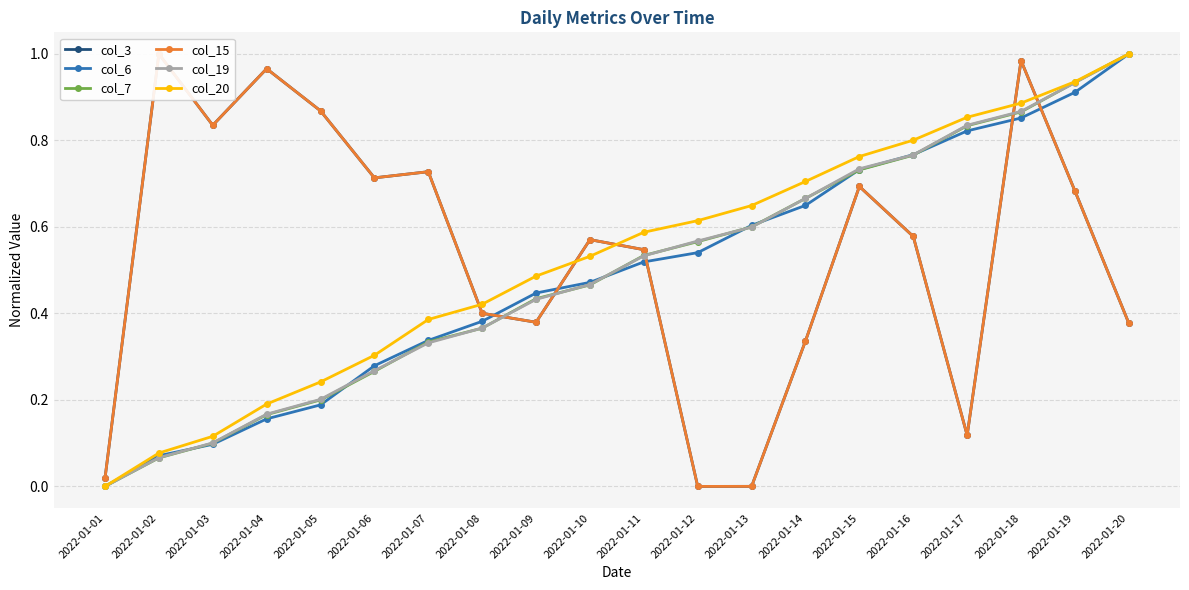

How many data points in col_19 are above 0?

19